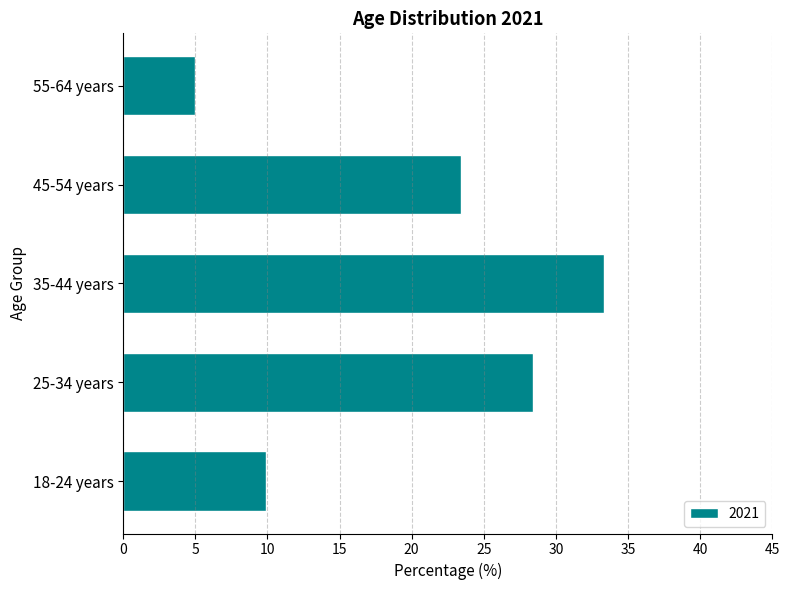

How many data points are less than 23?

2